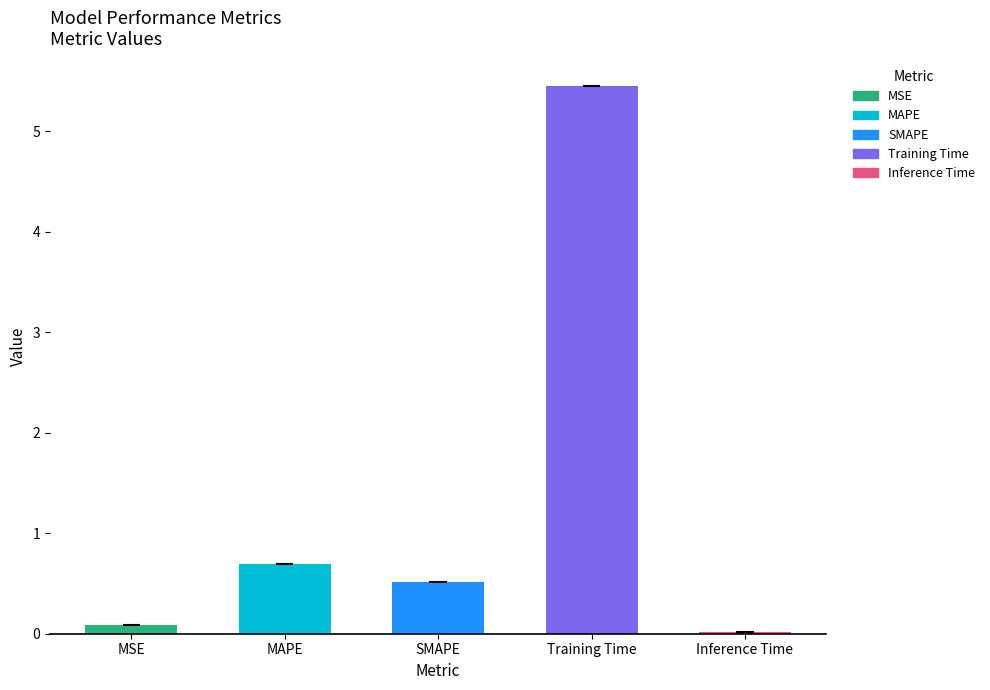

Which has a higher value, MSE or Training Time?

Training Time